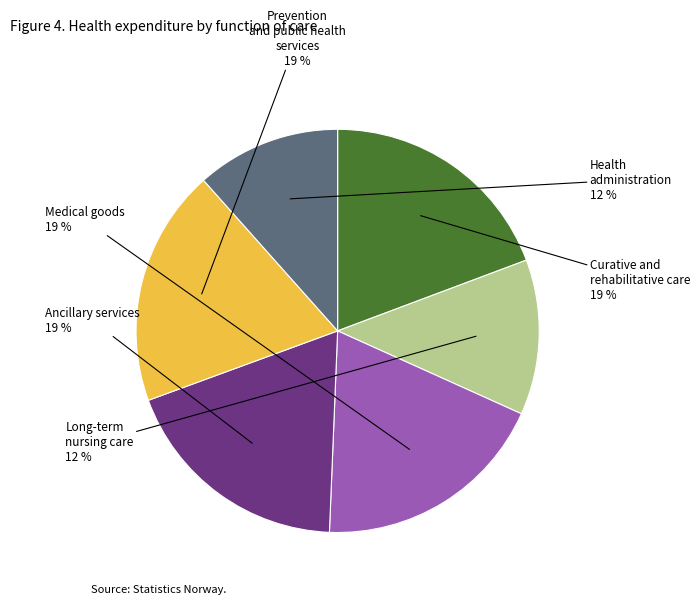

To the nearest percent, what percentage of the pie is Ancillary services?

19%